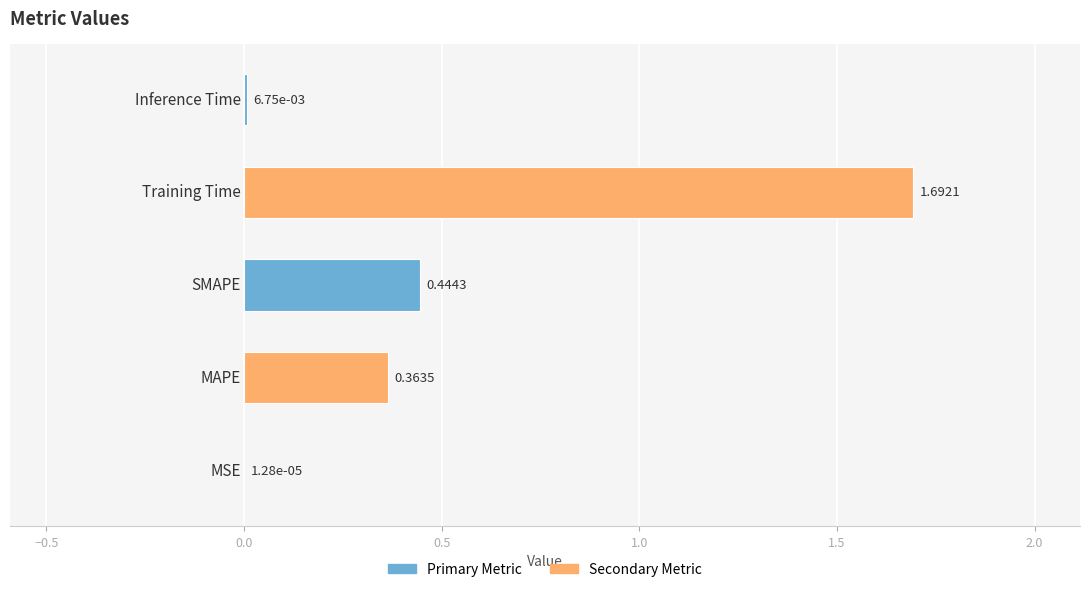

What is the sum of all values?

2.5